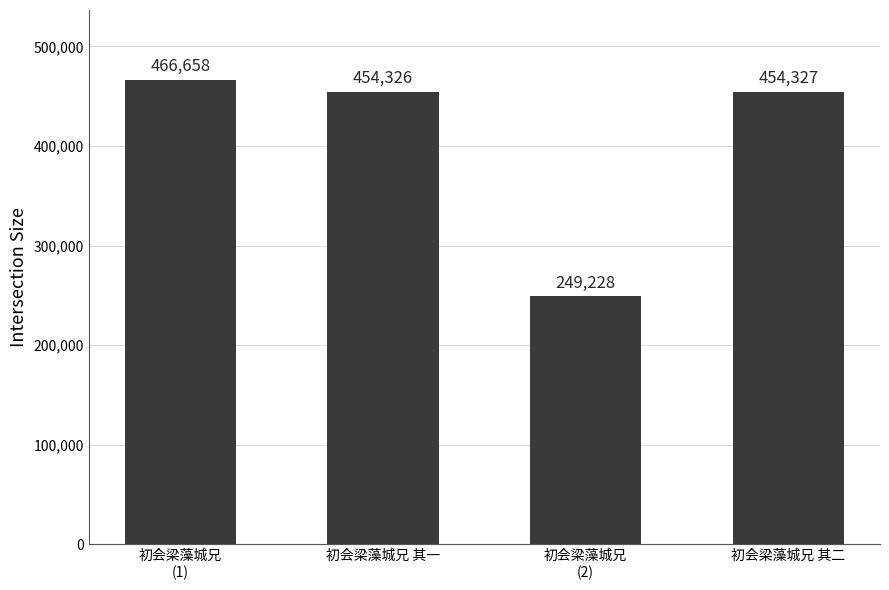

At which label does the data first exceed 454327?

初会梁藻城兄
(1)